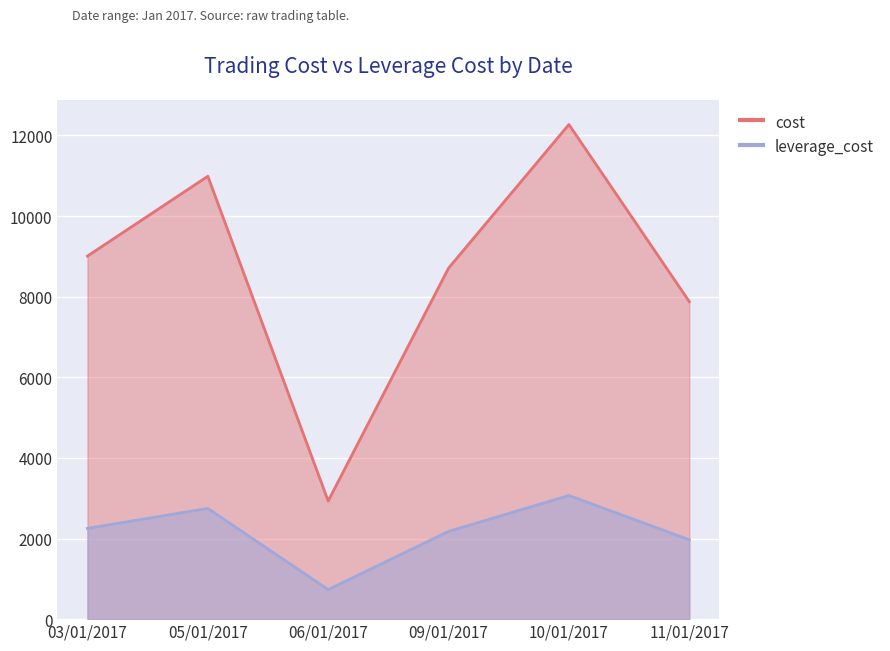

How many interior local valleys does the cost series have?

1